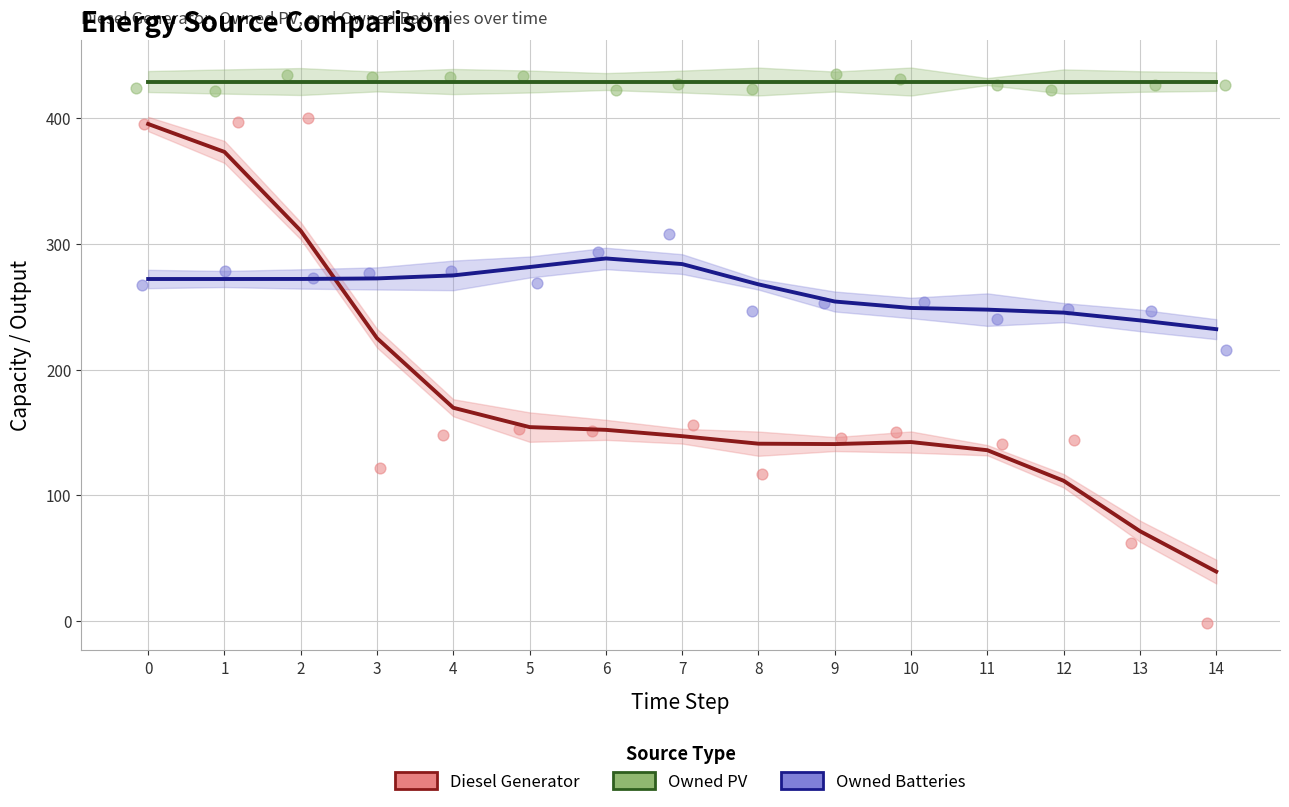

Which series reaches the maximum Y coordinate?

Owned PV